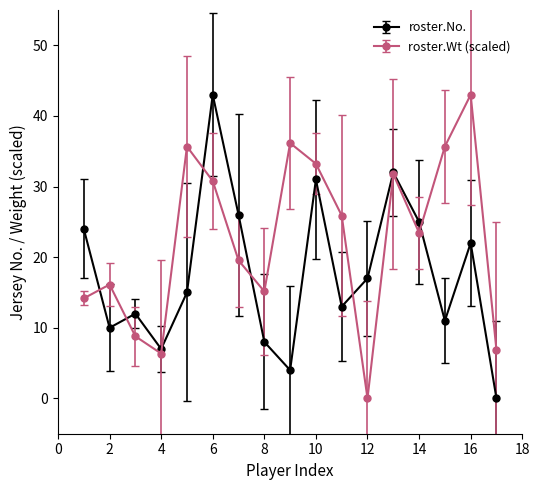

List the series in order of their overall mean, lowest first.

roster.No., roster.Wt (scaled)